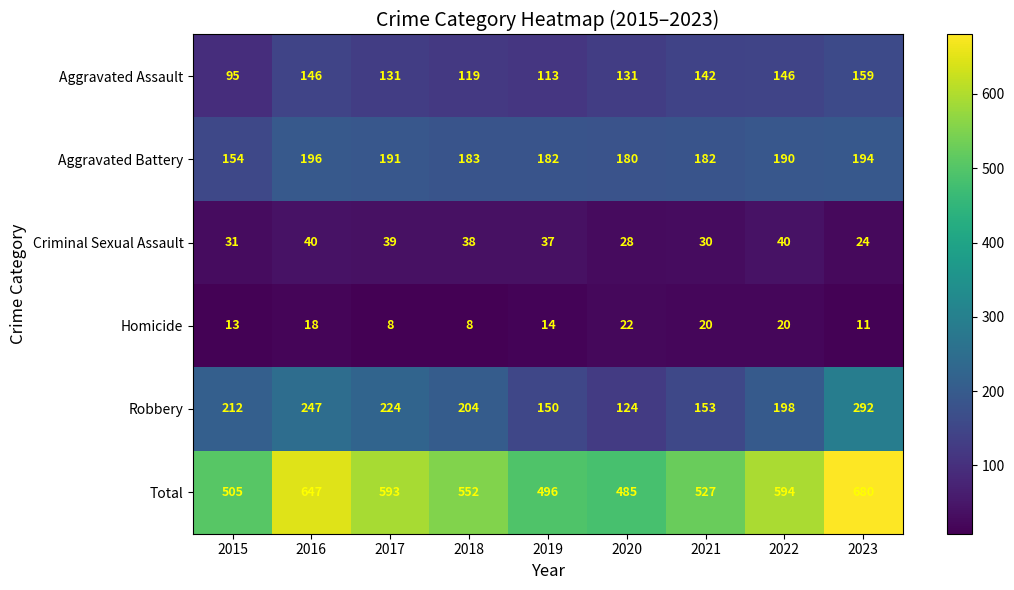

Which category has the highest value in the Robbery series?

2023